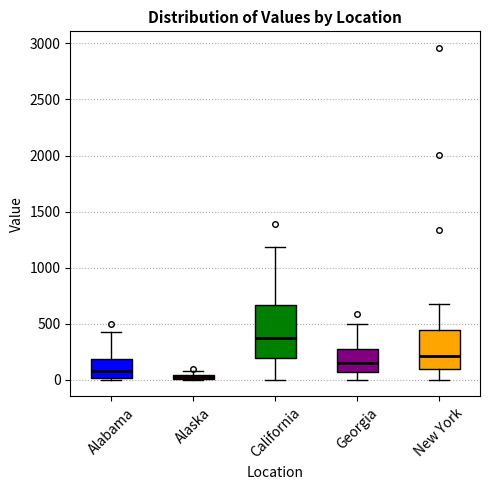

Which box has the highest median line?

California